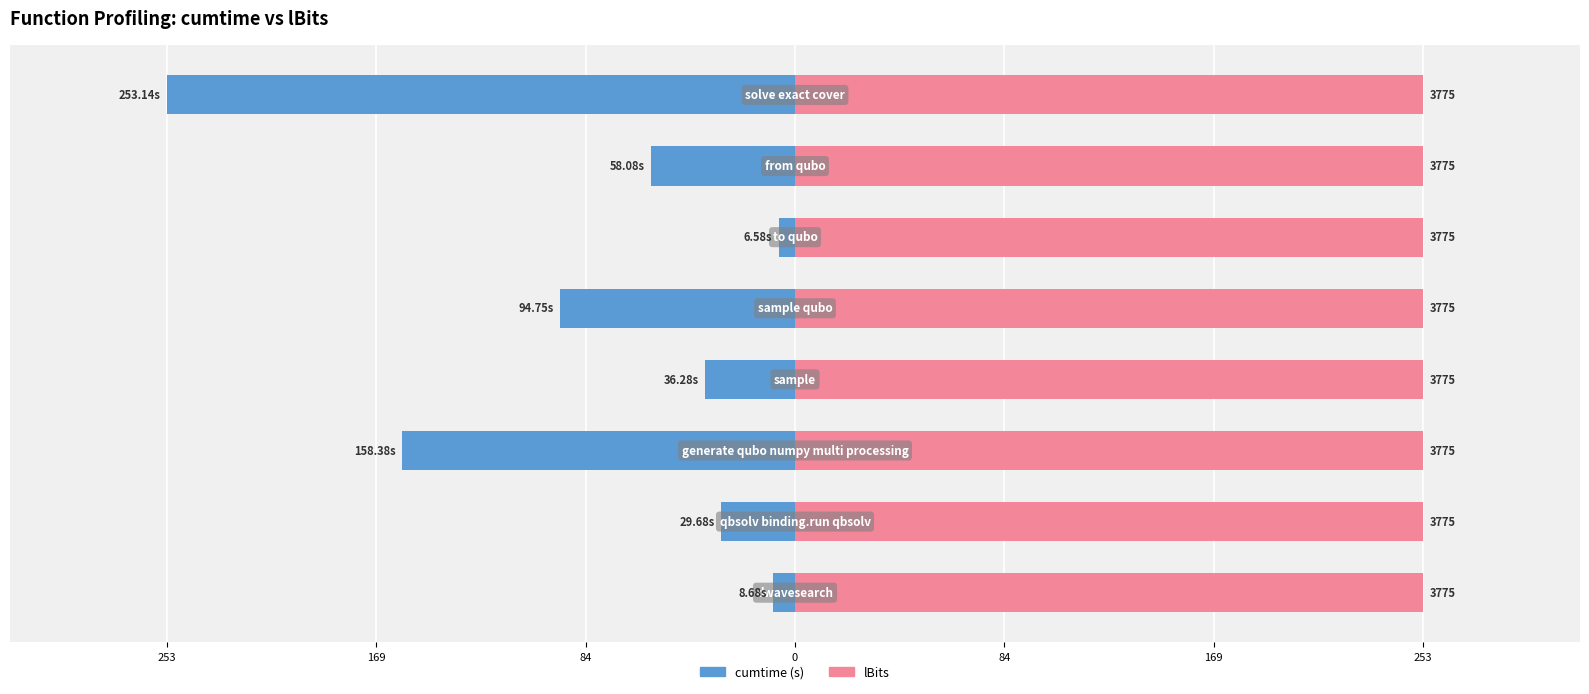

List the series in order of their peak value, lowest first.

cumtime, lBits